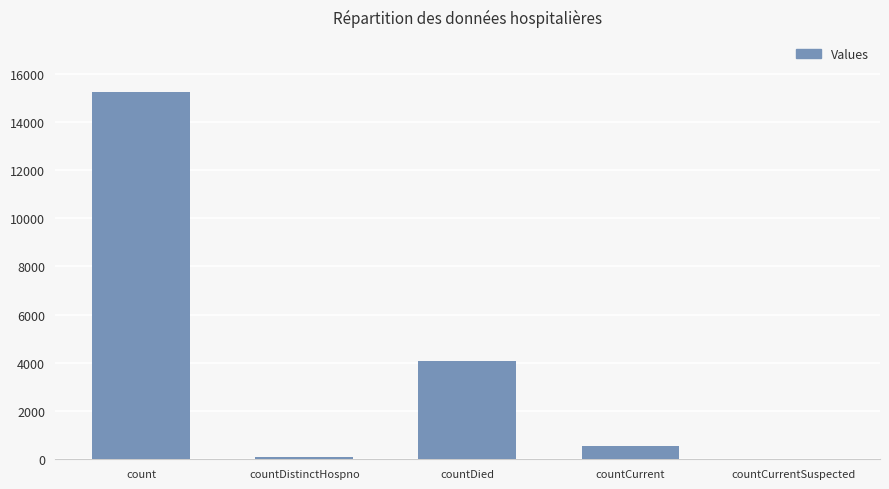

At which label is the value closest to 7617?

countDied